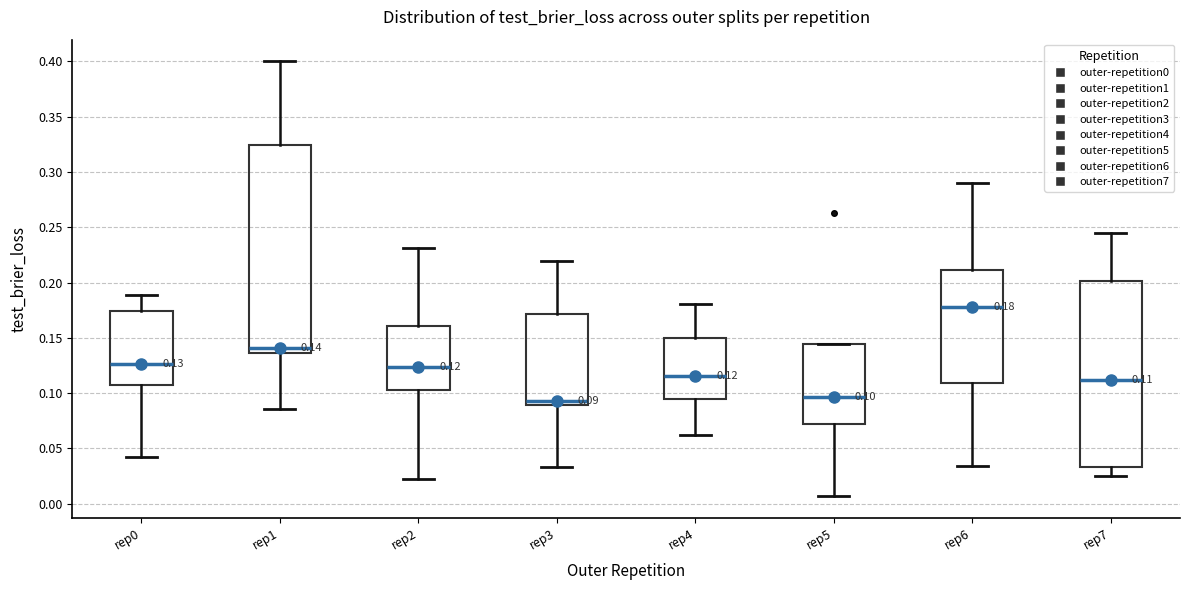

Comparing the boxes themselves (not the whiskers), which one is the tallest?

rep1